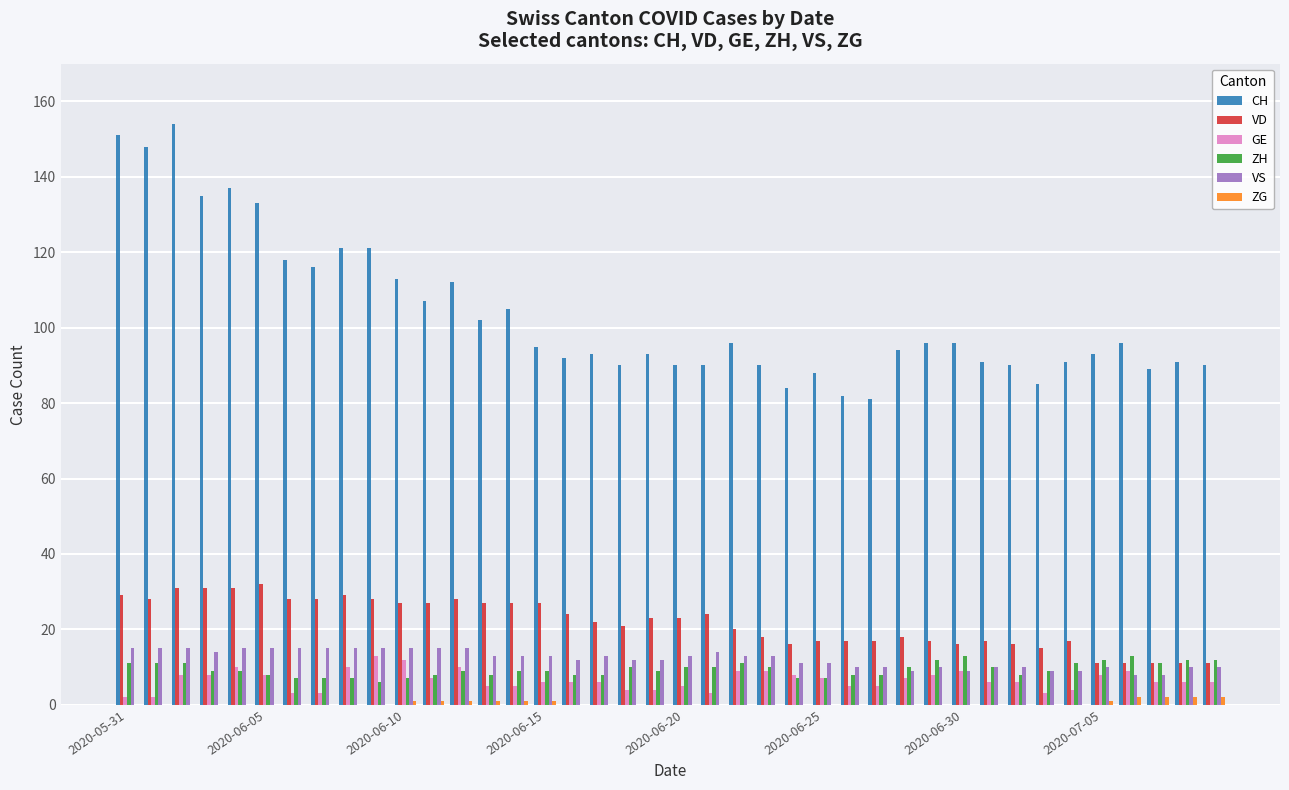

What is the average value of the GE series?

7